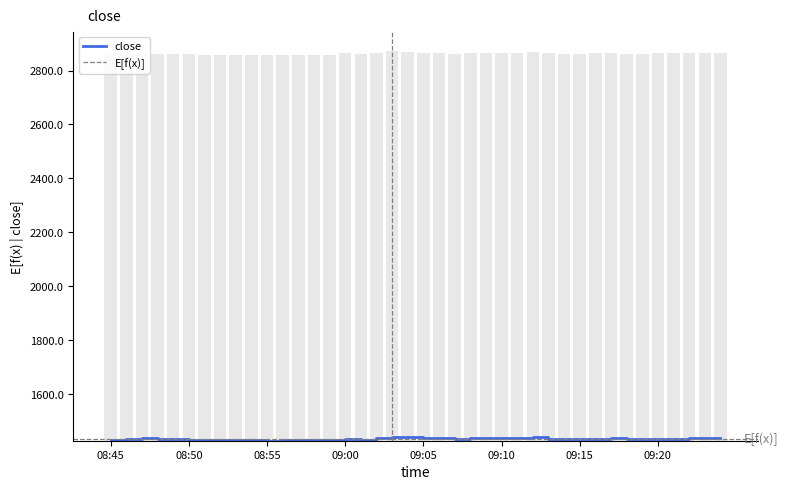

What is the change in value from 08:52 to 08:59?

+0.3